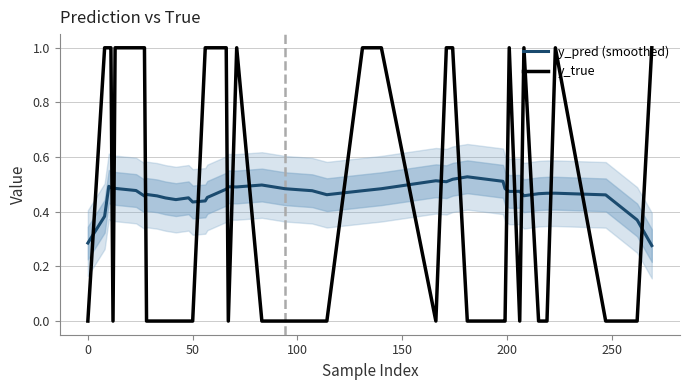

True or false: y_true and y_pred (smoothed) intersect in this chart.

True